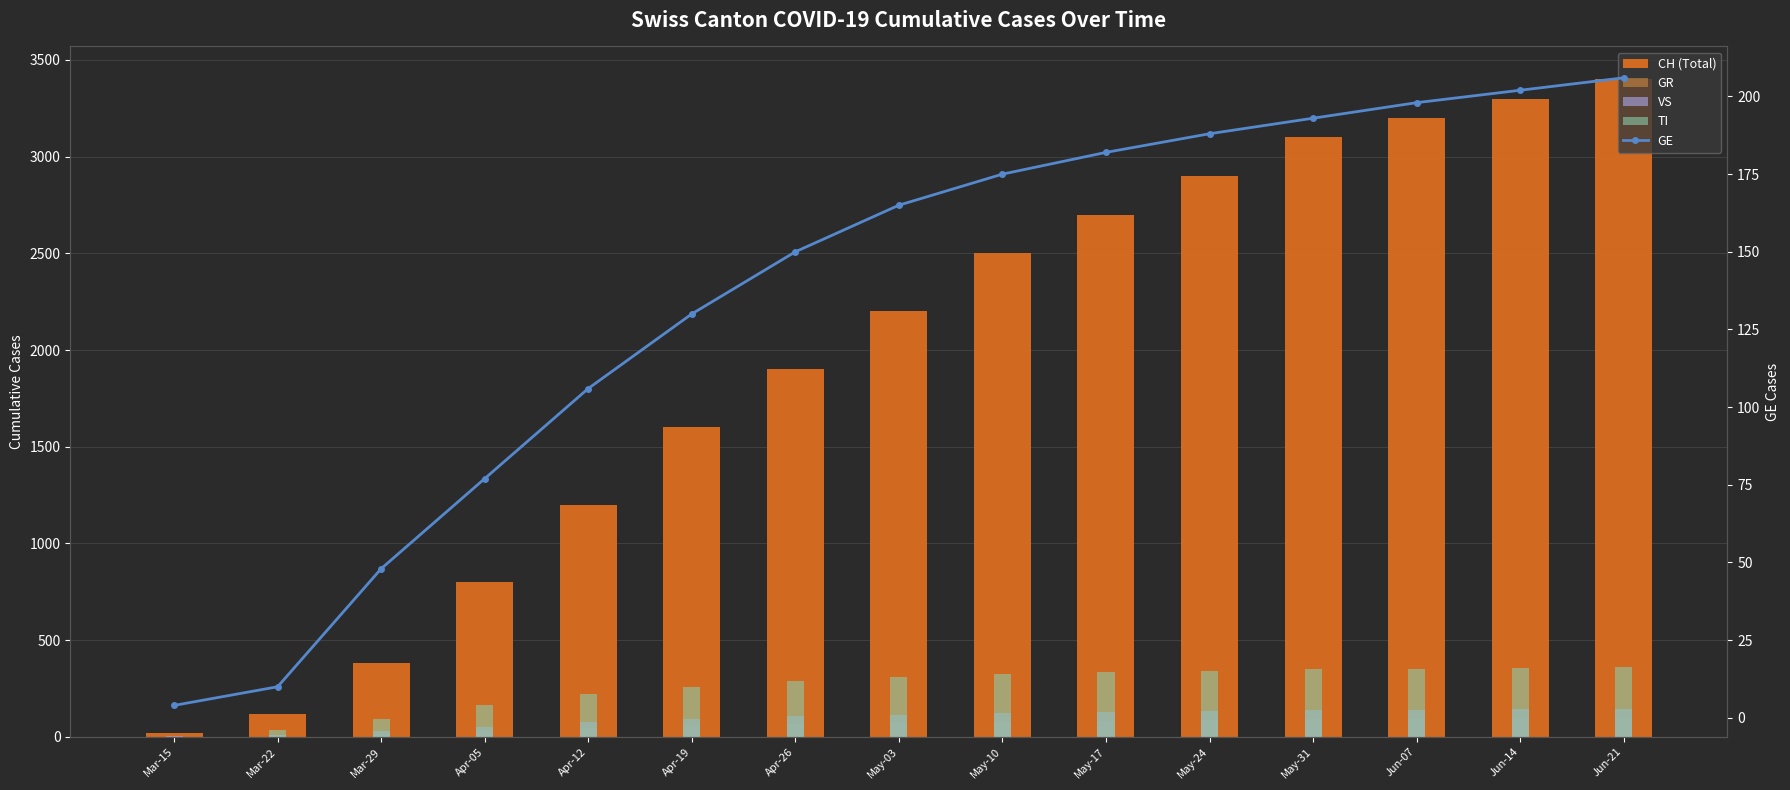

The GE series shows 175 at May-10. True or false?

True